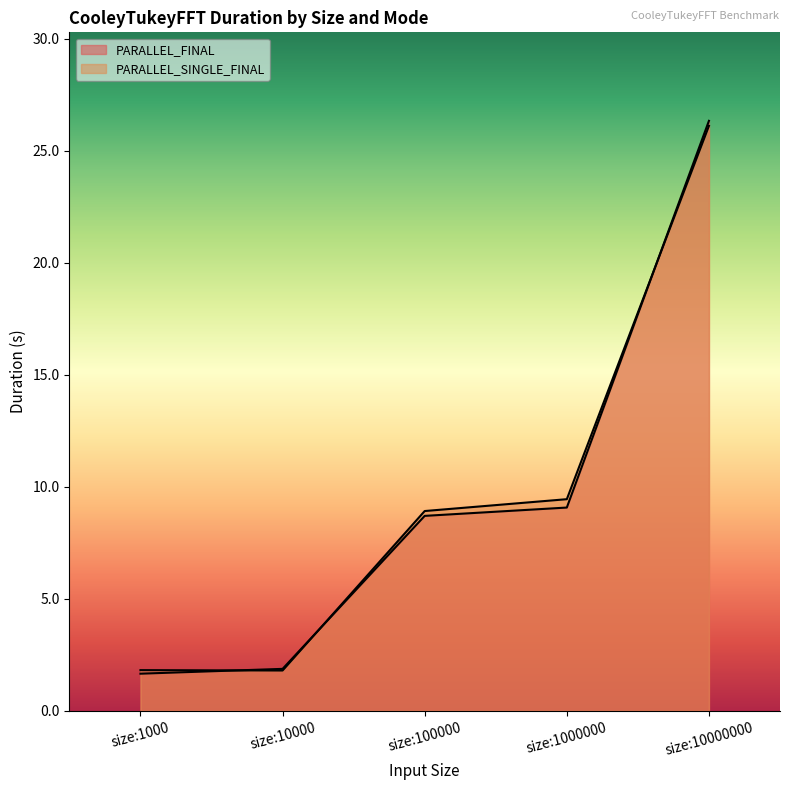

What is the difference between the second highest and minimum values in the PARALLEL_FINAL series?

7.4